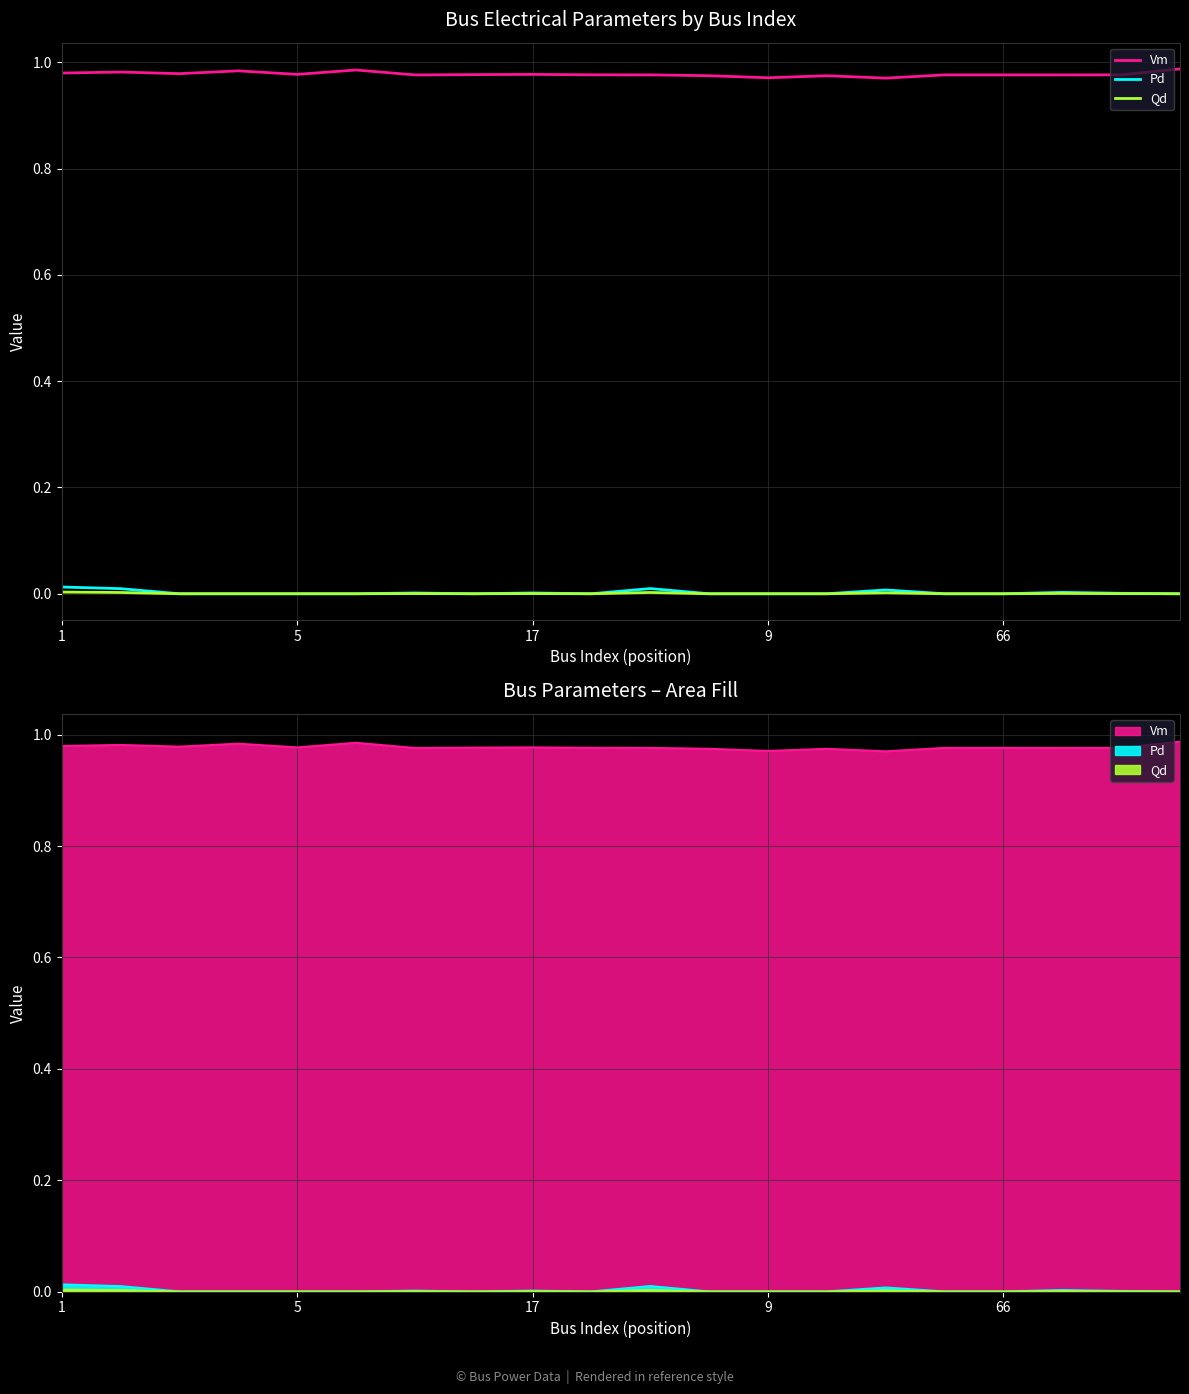

At which category does the chart reach its minimum across all series?

17